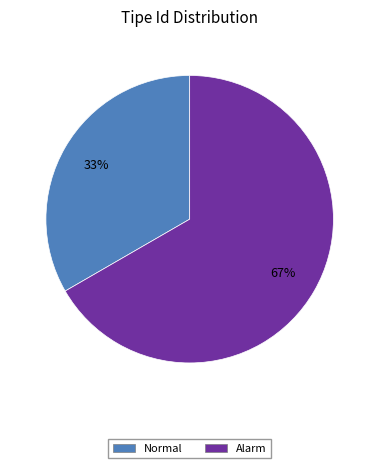

What is the largest slice in the pie chart?

Alarm